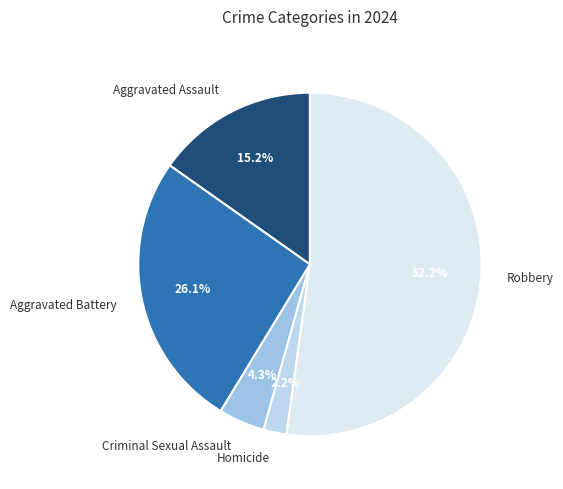

What is the smallest slice in the pie chart?

Homicide